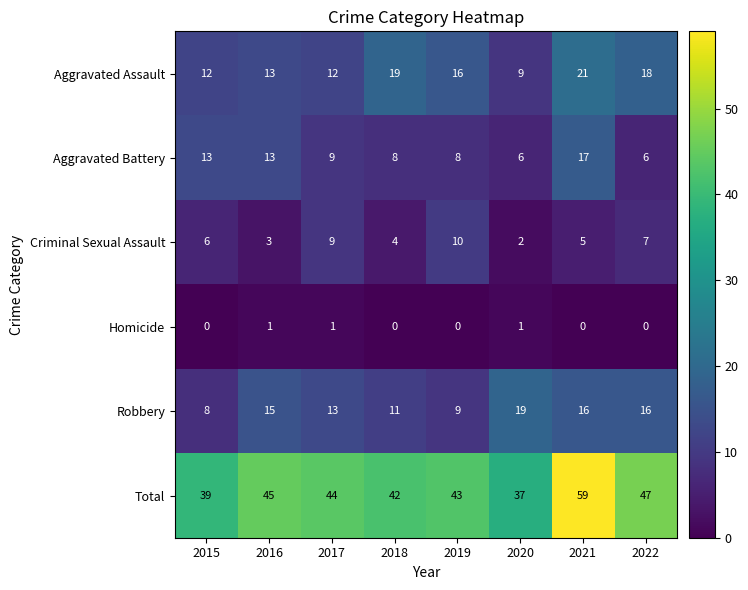

What is the maximum value shown in the chart?

59